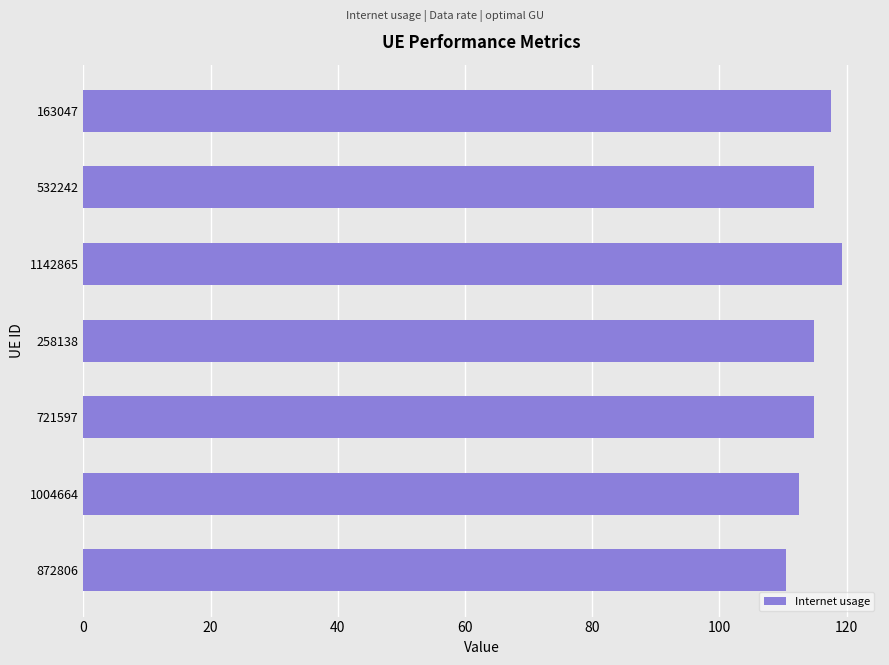

Is it true that the value at 872806 is 153.6?

False